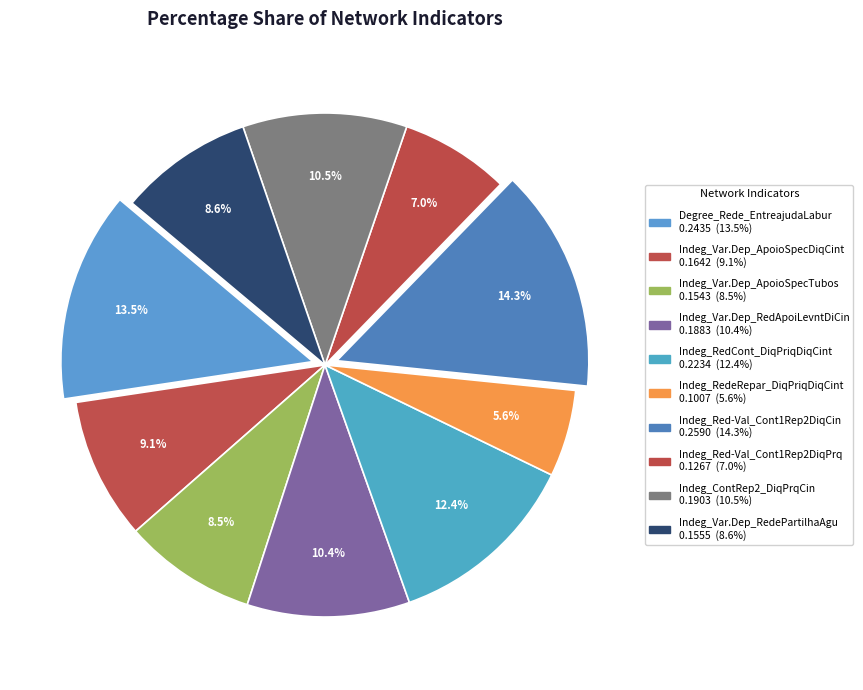

Does Indeg_RedCont_DiqPriqDiqCint represent more than half of the total?

No